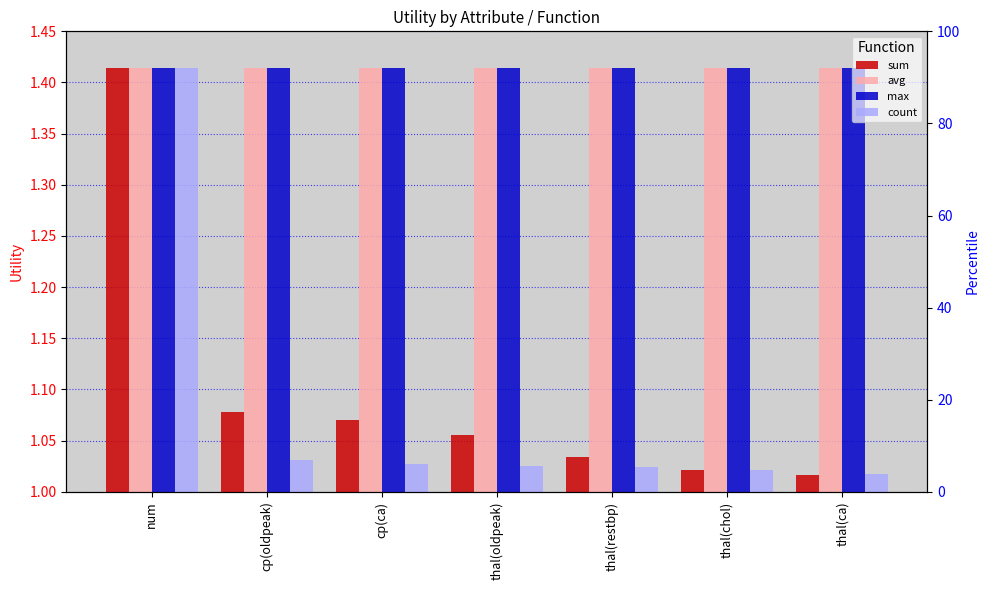

What are all the series names shown in the legend?

sum, avg, max, count